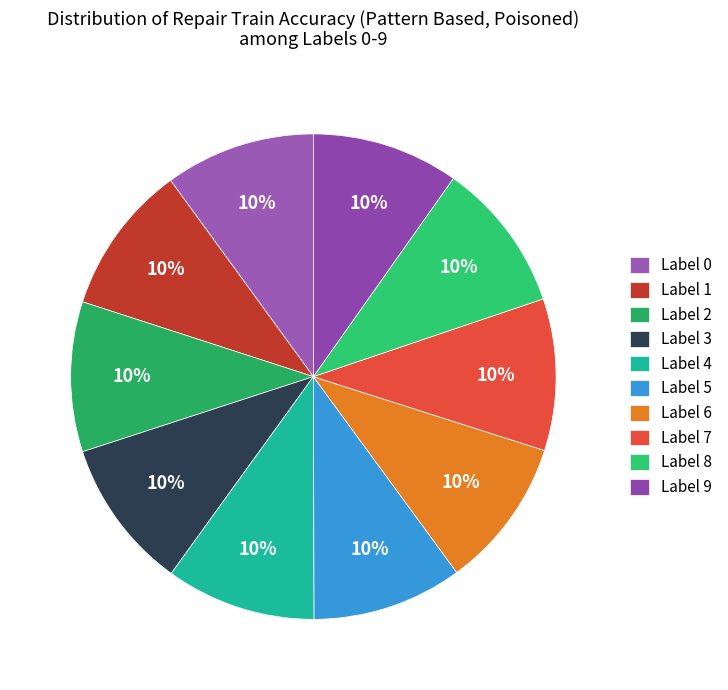

Does Label 2 represent more than half of the total?

No